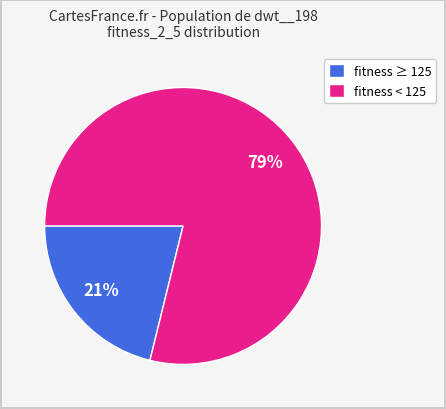

How many slices are in this pie chart?

2